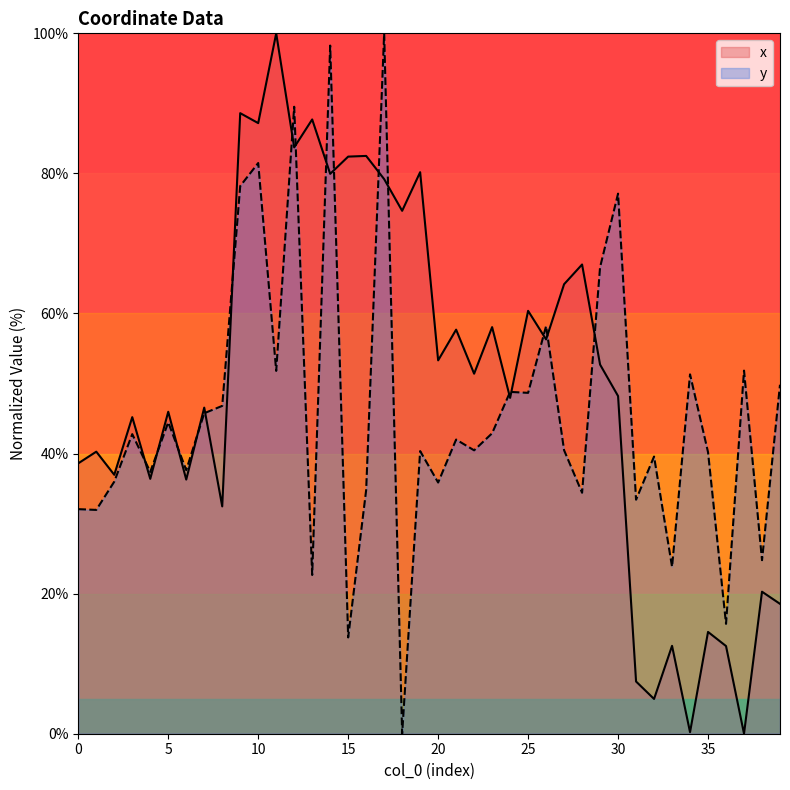

How many interior local peaks does the x series have?

16